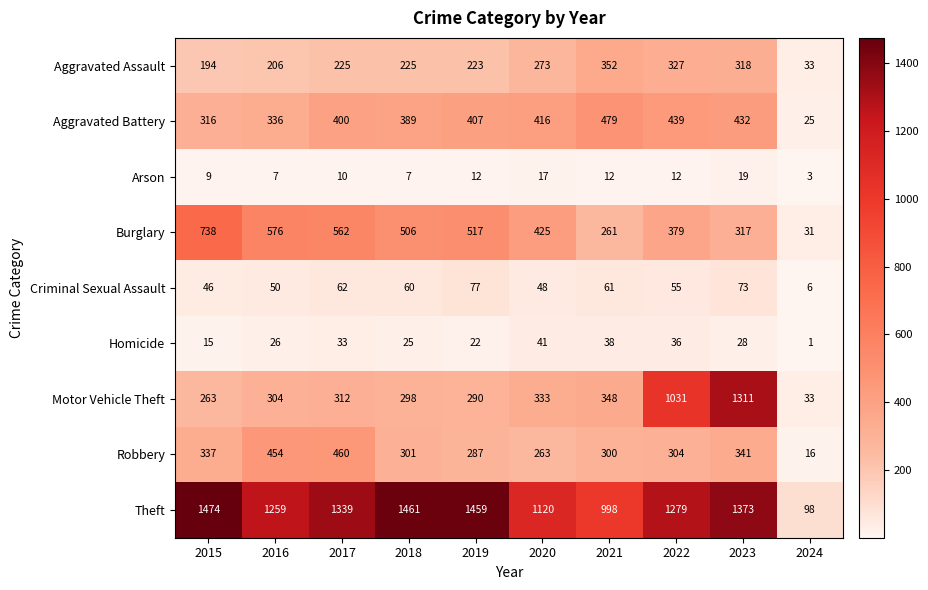

Which category has the highest value across all series?

2015